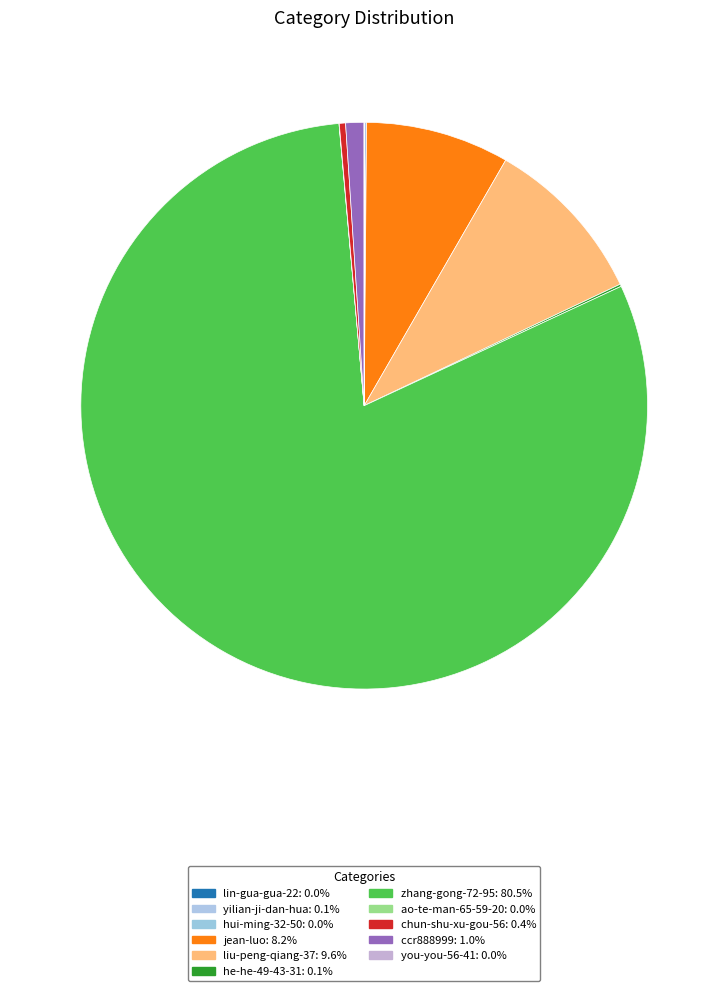

Which slice is the smallest?

hui-ming-32-50